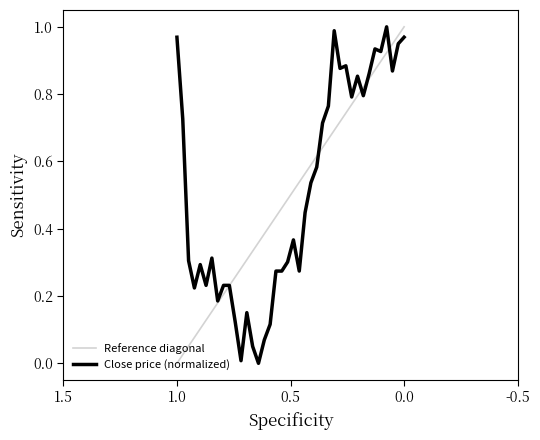

Reading right to left, what are all the values shown in this chart?

1.0	0.9	0.9	1.0	0.9	0.9	0.9	0.8	0.9	0.8	0.9	0.9	1.0	0.8	0.7	0.6	0.5	0.4	0.3	0.4	0.3	0.3	0.3	0.1	0.1	0.0	0.1	0.2	0.0	0.1	0.2	0.2	0.2	0.3	0.2	0.3	0.2	0.3	0.7	1.0